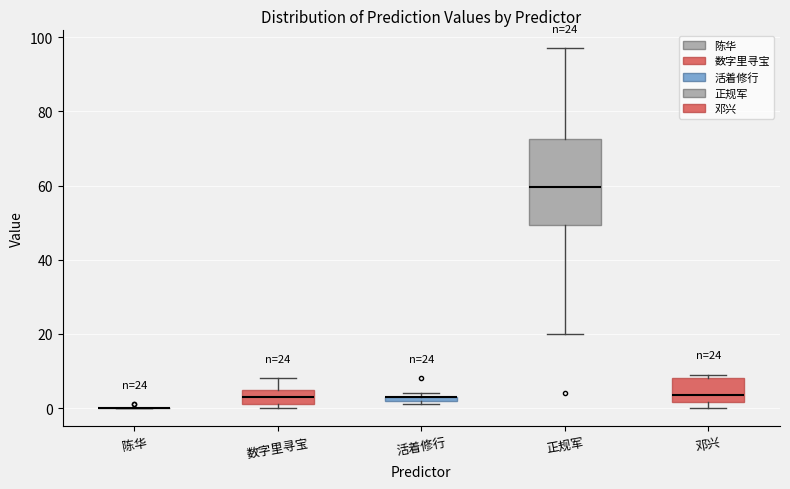

Which box is the tallest, from its lower edge to its upper edge?

正规军